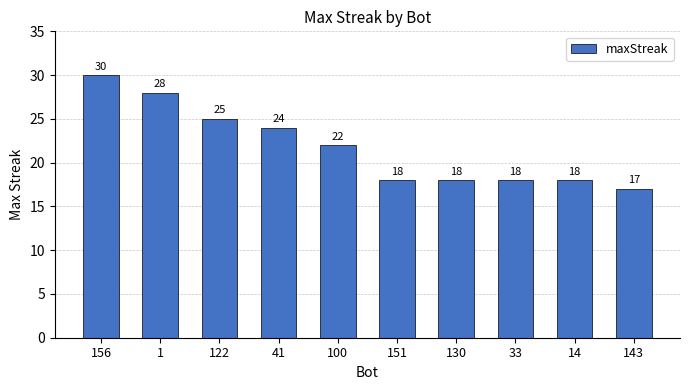

What is the label of the 1st bar from the right?

143